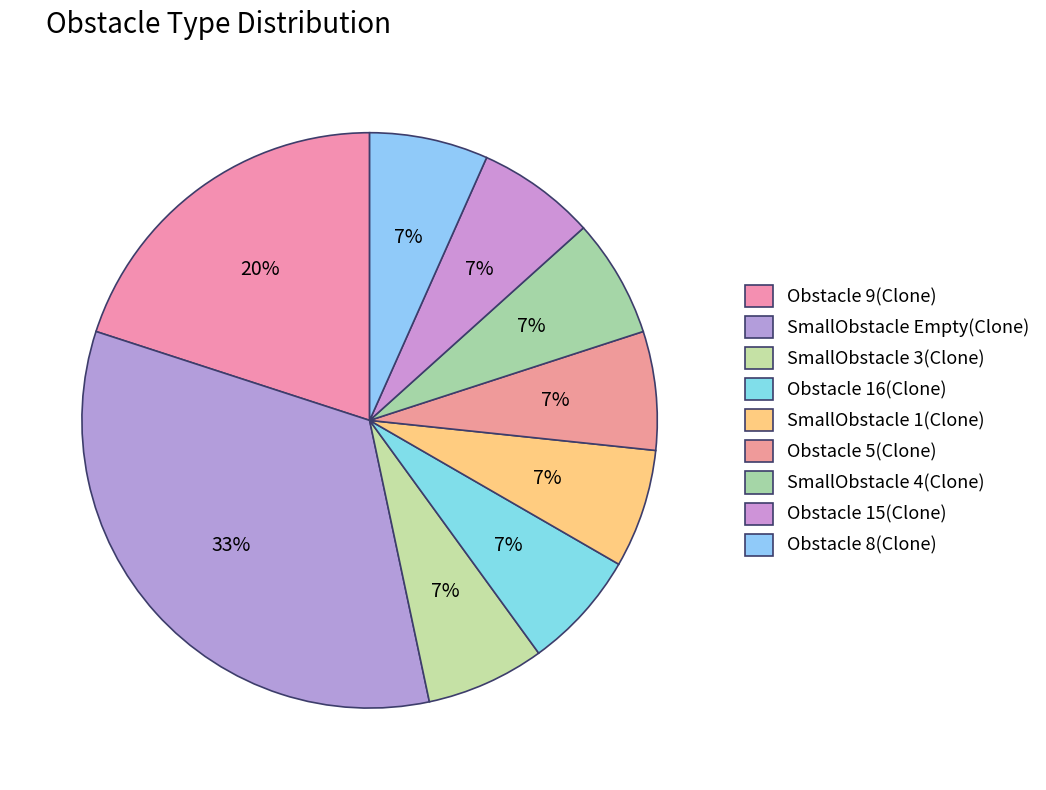

What is the ratio of the value at Obstacle 5(Clone) to the value at SmallObstacle 1(Clone)?

1.0